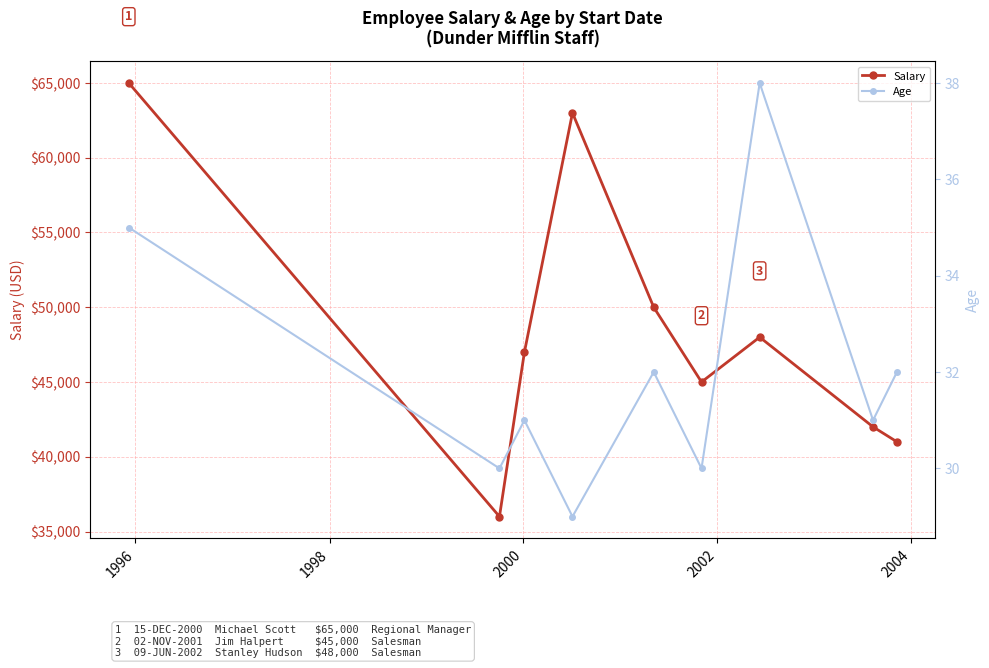

In Salary, how many points are higher than both neighbors (excluding endpoints)?

2